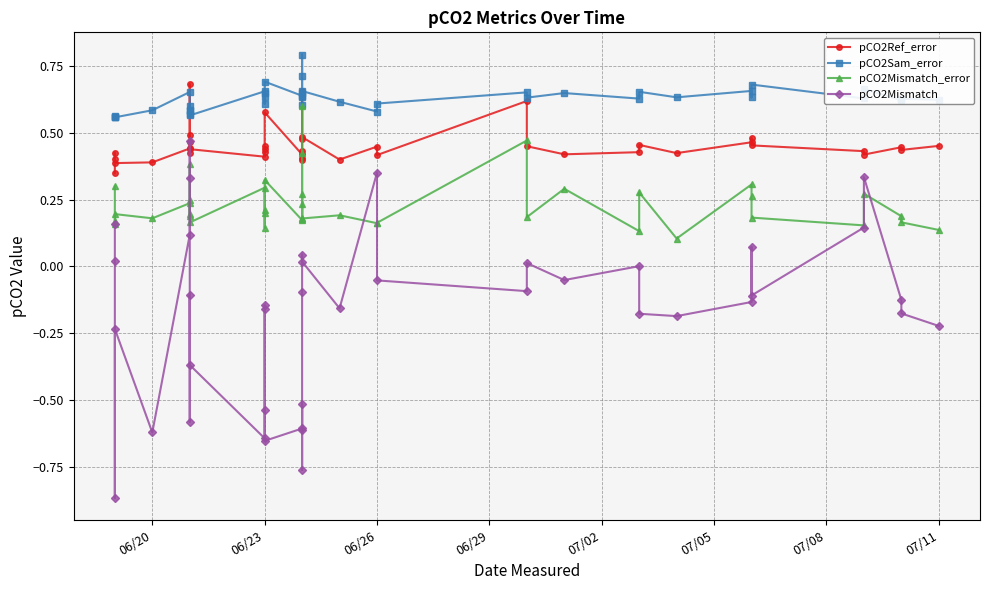

List the series in order of their overall mean, highest first.

pCO2Sam_error, pCO2Ref_error, pCO2Mismatch_error, pCO2Mismatch